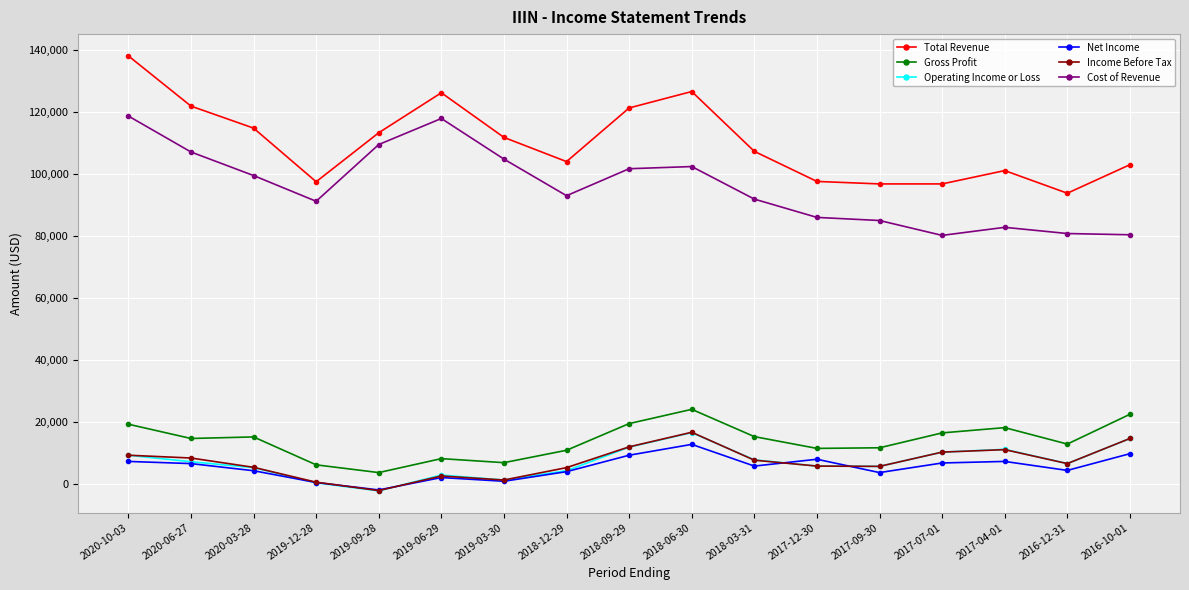

In Cost of Revenue, how many points are higher than both neighbors (excluding endpoints)?

3